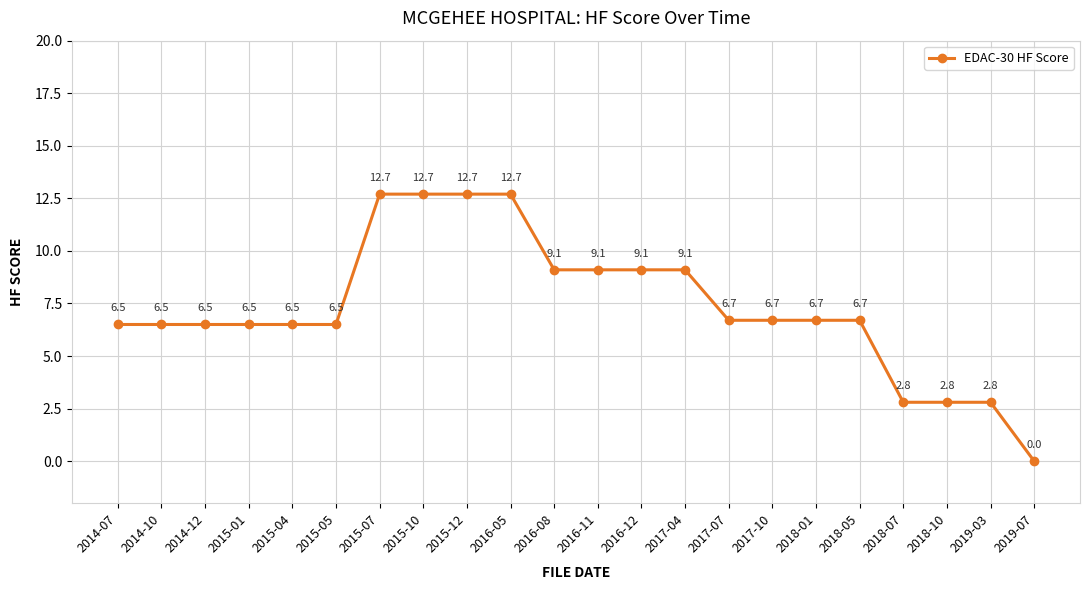

Reading left to right, what are all the values shown in this chart?

2014-07=6.5	2014-10=6.5	2014-12=6.5	2015-01=6.5	2015-04=6.5	2015-05=6.5	2015-07=12.7	2015-10=12.7	2015-12=12.7	2016-05=12.7	2016-08=9.1	2016-11=9.1	2016-12=9.1	2017-04=9.1	2017-07=6.7	2017-10=6.7	2018-01=6.7	2018-05=6.7	2018-07=2.8	2018-10=2.8	2019-03=2.8	2019-07=0.0